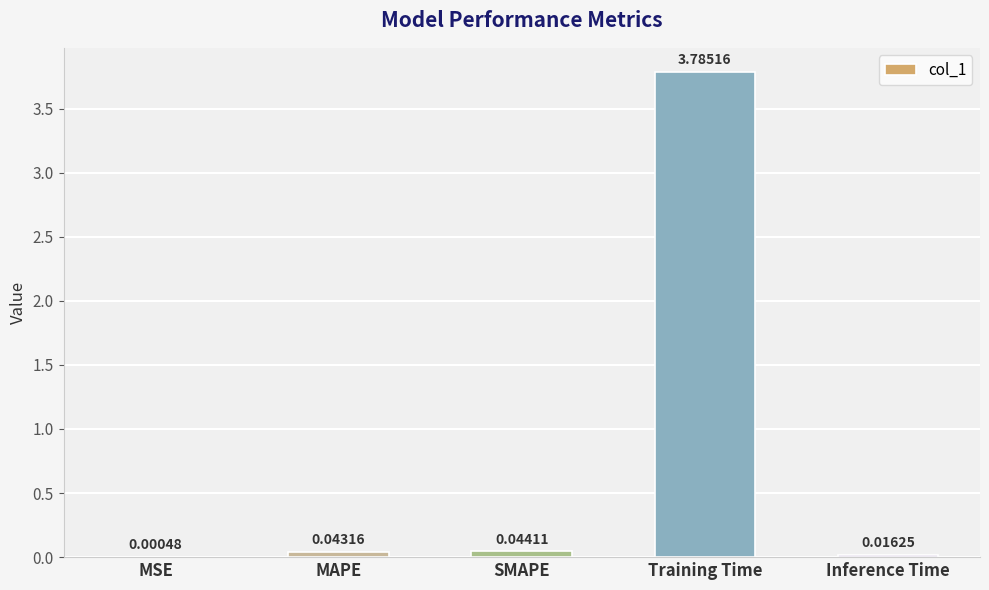

Is it true that the value at Training Time is 3.8?

True